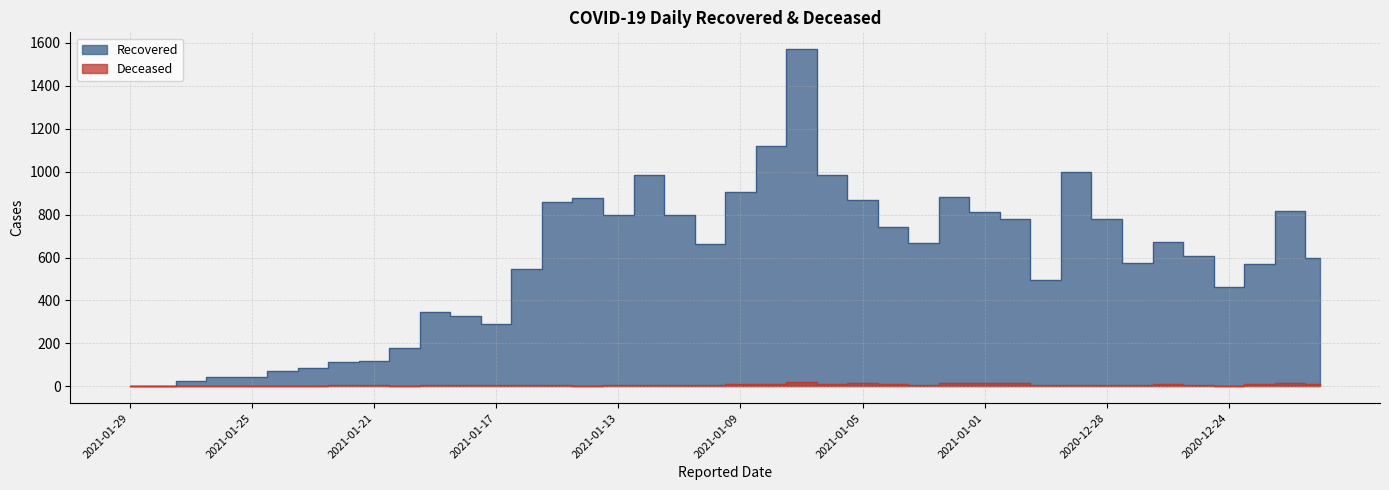

How many interior local peaks does the Deceased series have?

10